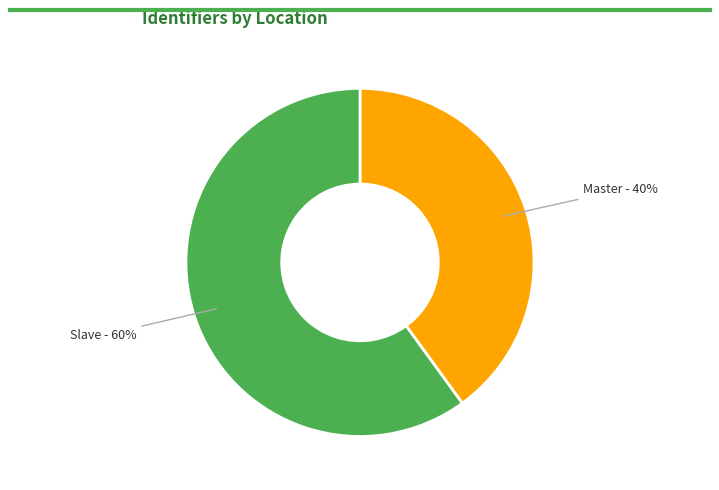

How many segments does this pie chart have?

2